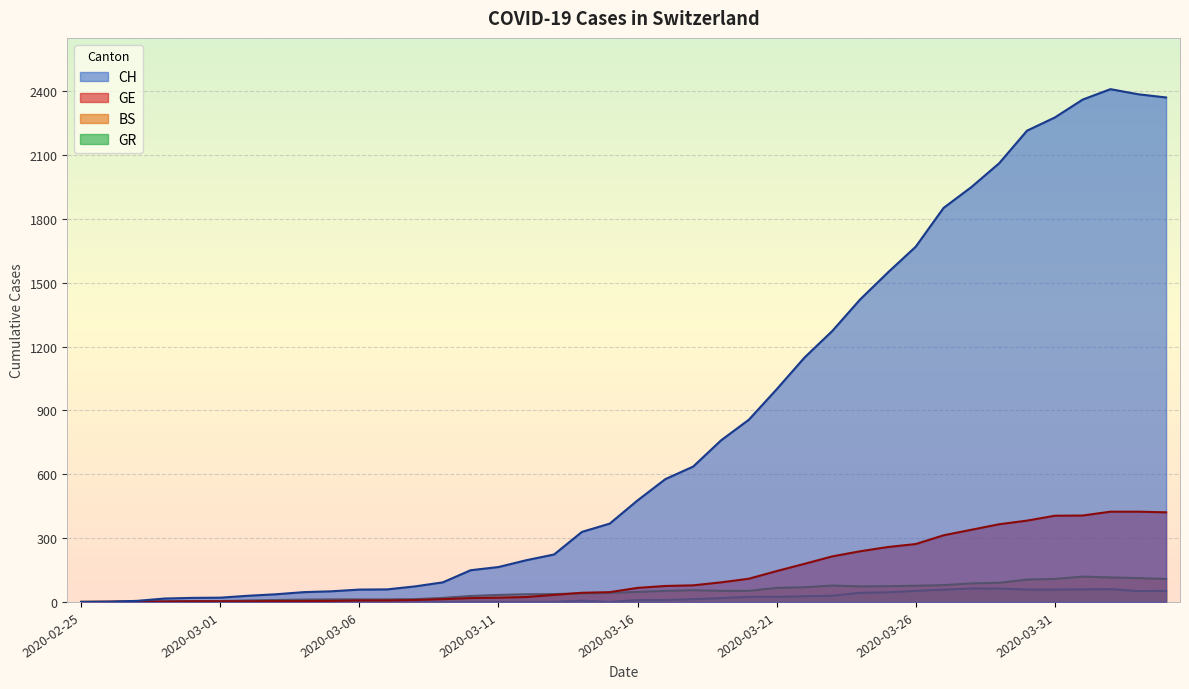

Reading right to left, list all the values displayed in this chart.

CH: 2370	2385	2409	2360	2276	2214	2061	1949	1851	1669	1548	1421	1273	1148	999	856	759	636	577	477	368	329	223	196	164	149	92	73	59	58	50	46	36	29	20	19	16	5	1	0
GE: 421	424	424	406	405	382	365	339	313	272	258	238	214	179	145	109	92	78	75	66	46	43	33	23	20	18	13	9	7	7	5	4	4	3	3	3	2	1	1	0
BS: 108	112	115	119	108	105	90	87	79	76	74	73	77	69	66	52	52	55	52	47	42	40	37	36	33	28	19	13	12	12	12	11	9	7	4	4	3	3	0	0
GR: 52	51	60	59	58	58	63	63	58	52	45	43	29	27	24	24	18	13	9	9	0	6	0	0	0	0	0	0	0	0	0	0	0	0	0	0	0	0	0	0